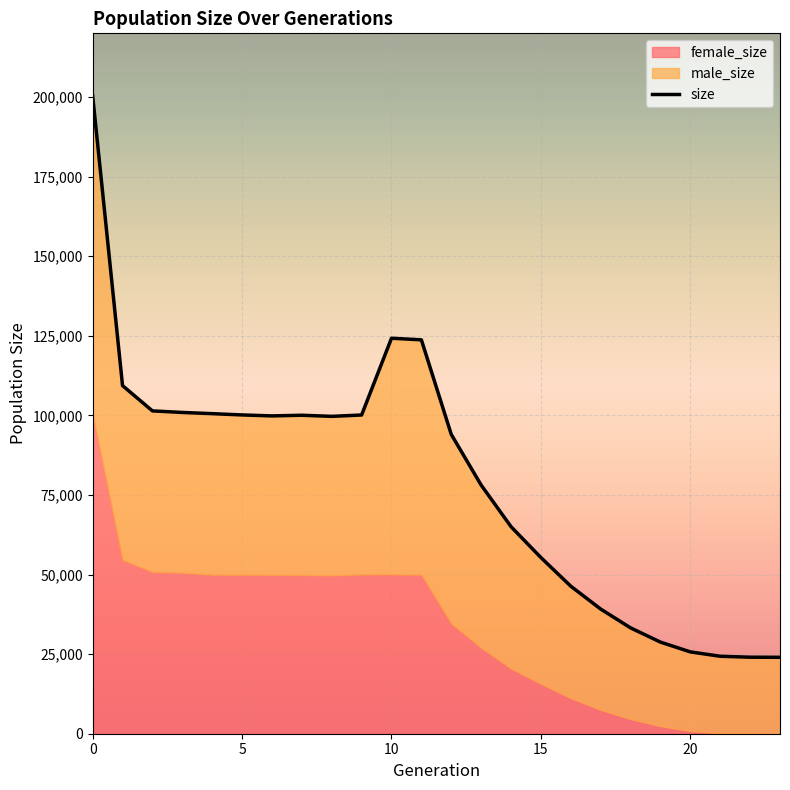

What is the difference between the maximum and minimum values?

176384